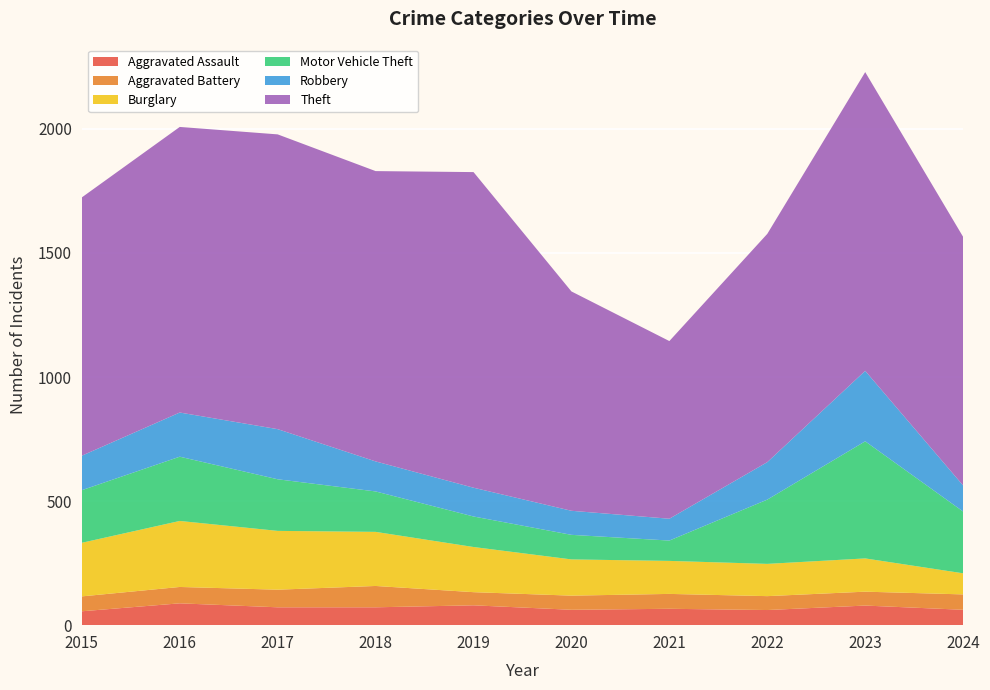

Reading left to right, extract all data points from this chart.

Aggravated Assault: 56	88	72	72	80	62	66	61	79	62
Aggravated Battery: 60	66	71	86	53	57	60	56	56	62
Burglary: 216	266	237	218	182	146	133	130	134	85
Motor Vehicle Theft: 212	259	208	163	123	99	82	259	472	249
Robbery: 139	178	202	121	116	97	88	151	284	105
Theft: 1041	1151	1188	1170	1272	884	716	920	1204	1002